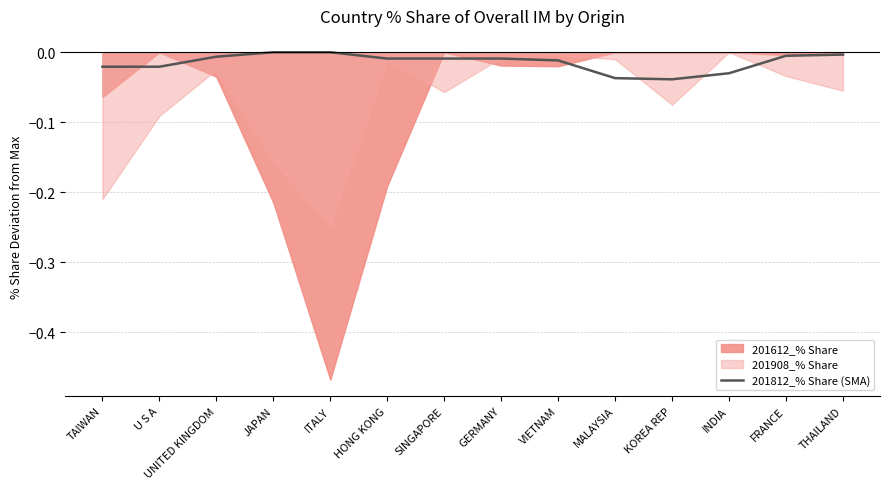

What position from the left is THAILAND?

14